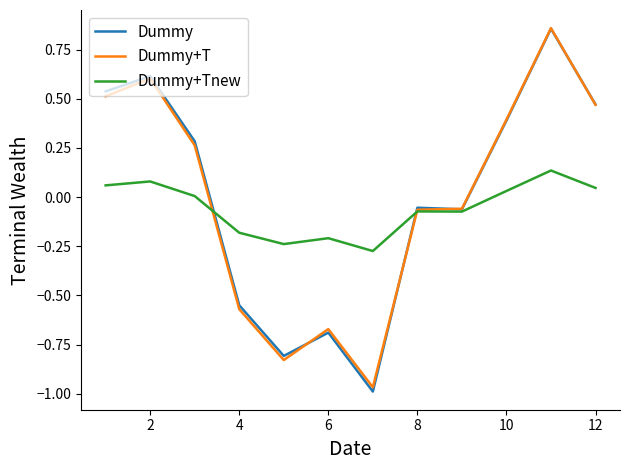

Which series has the widest spread of values?

Dummy